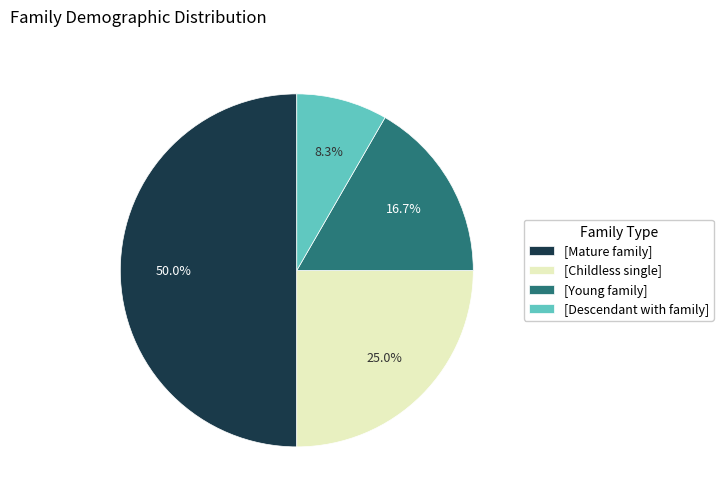

How many slices are in this pie chart?

4